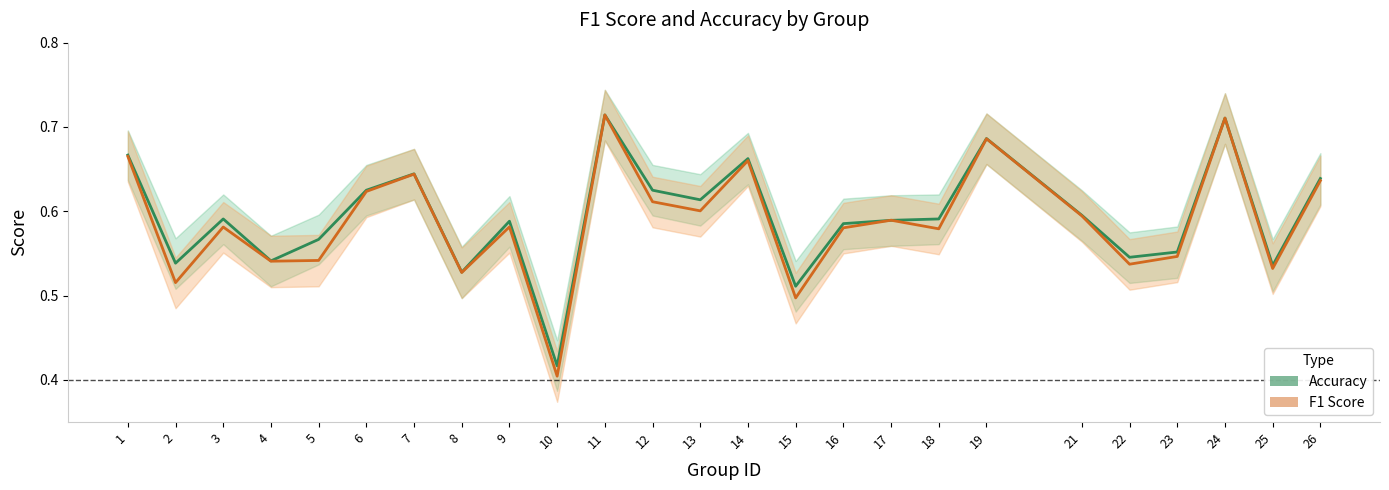

What is the average value of the f1 series?

0.6